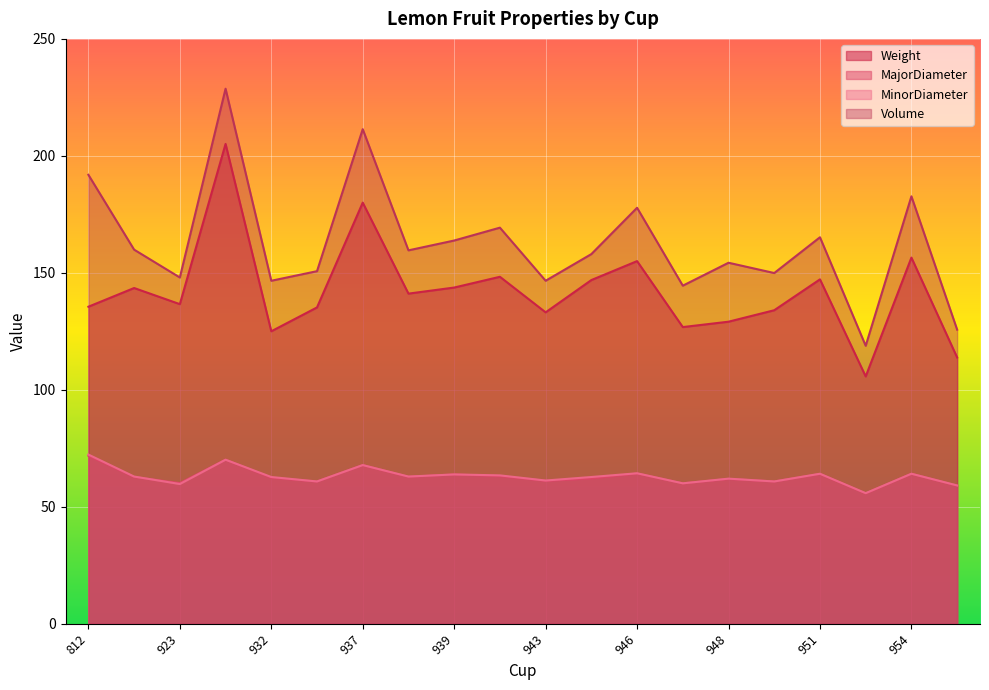

What is the spread (max minus min) of values at 941?

106.2